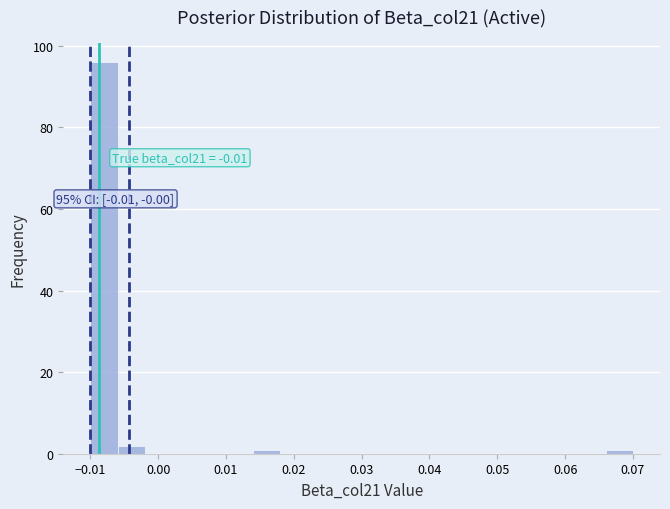

Which range on the x-axis has the tallest bar?

-0.010 to -0.006